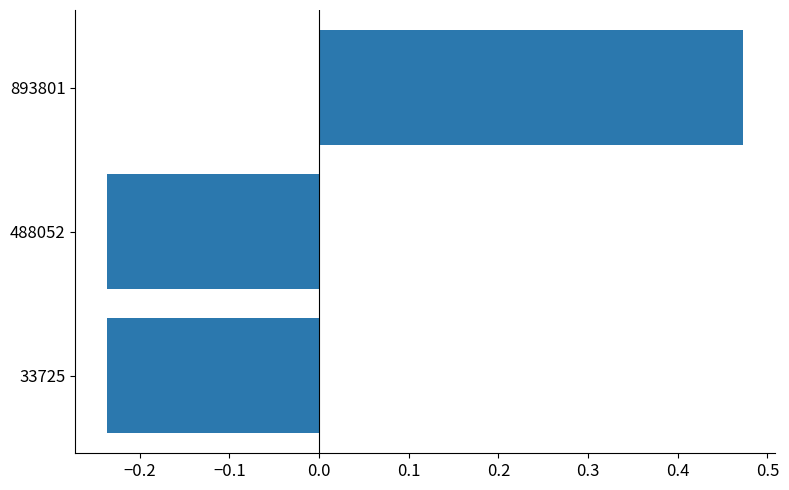

Which category has the highest value across all series?

893801